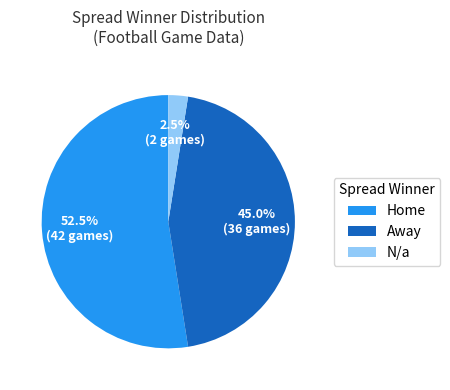

Is the sum of Away and N/a greater than half?

No